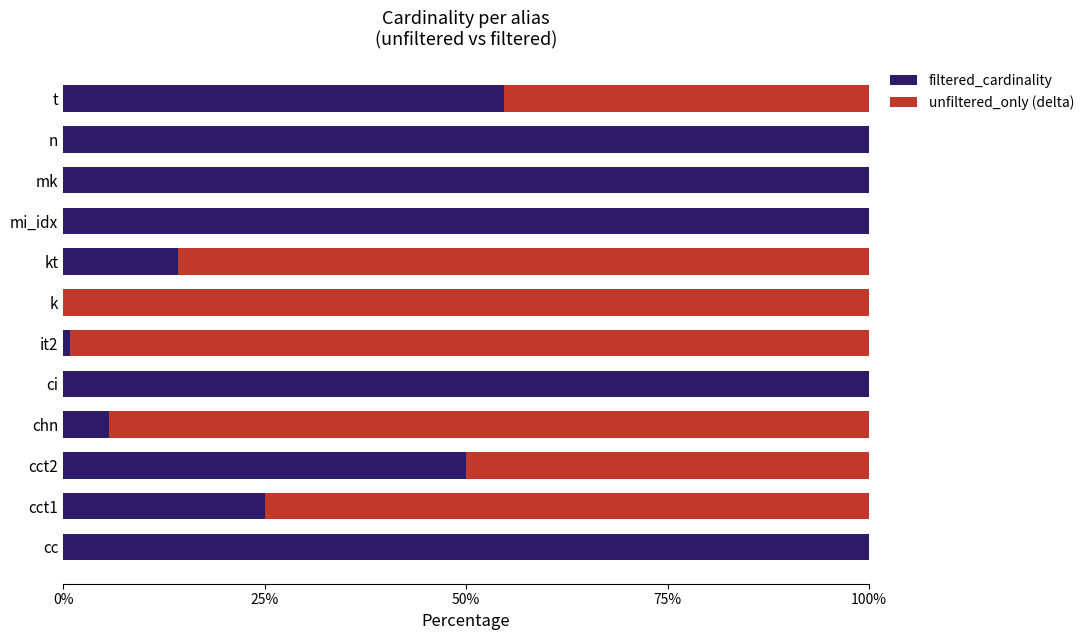

What is the approximate value of filtered_cardinality at t?

54.6